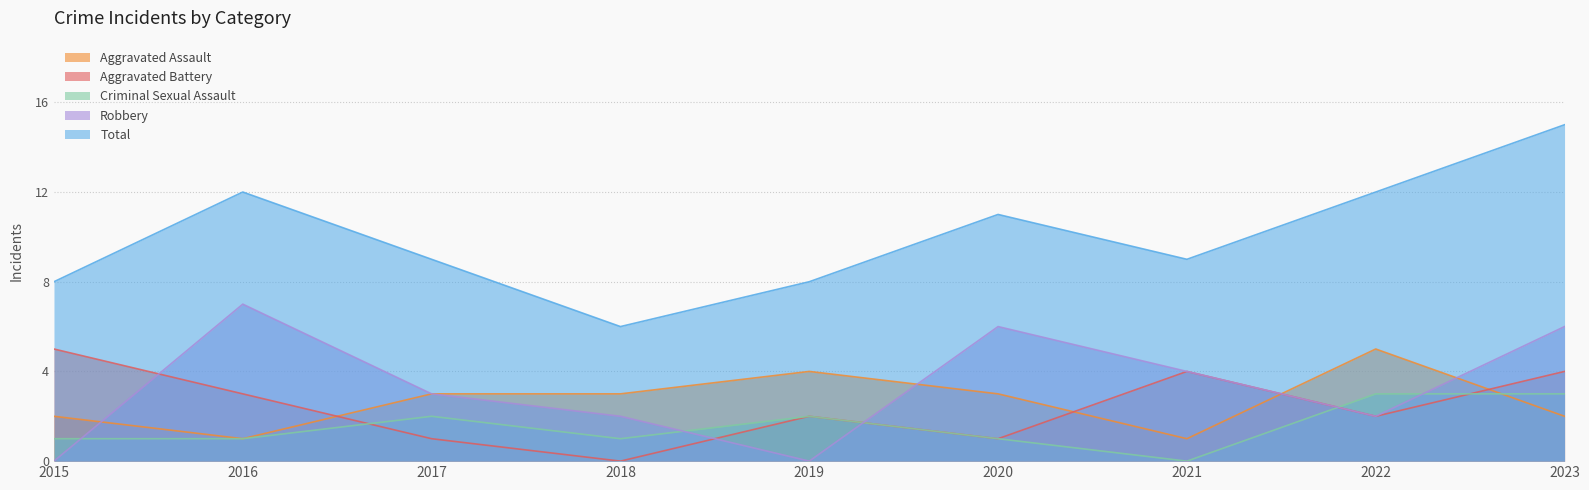

What is the spread (max minus min) of values at 2017?

8